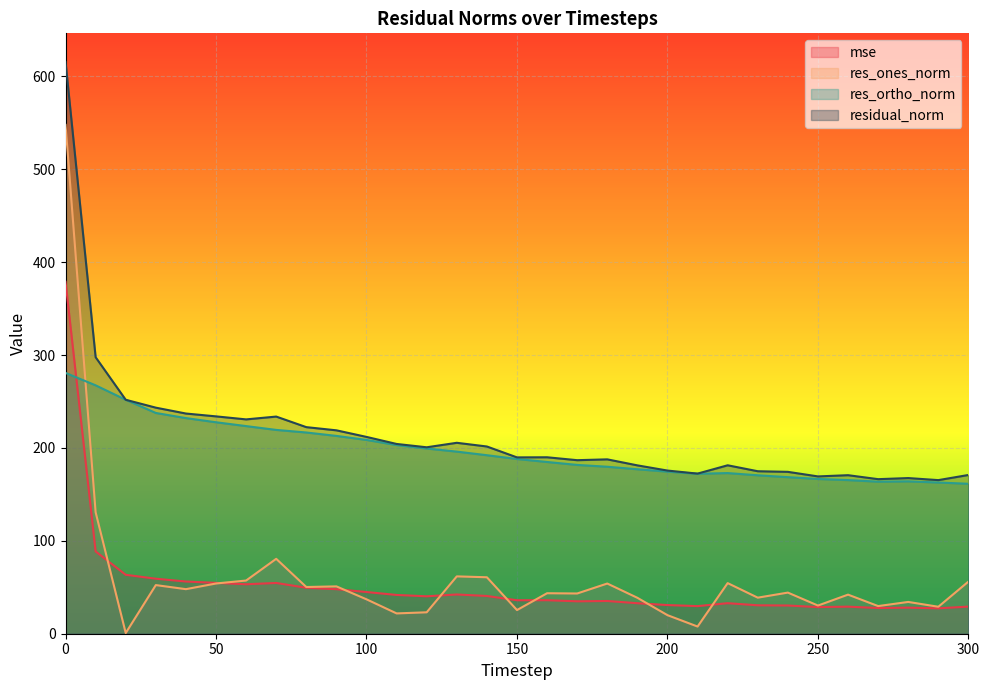

At which category does mse reach its first local peak?

70